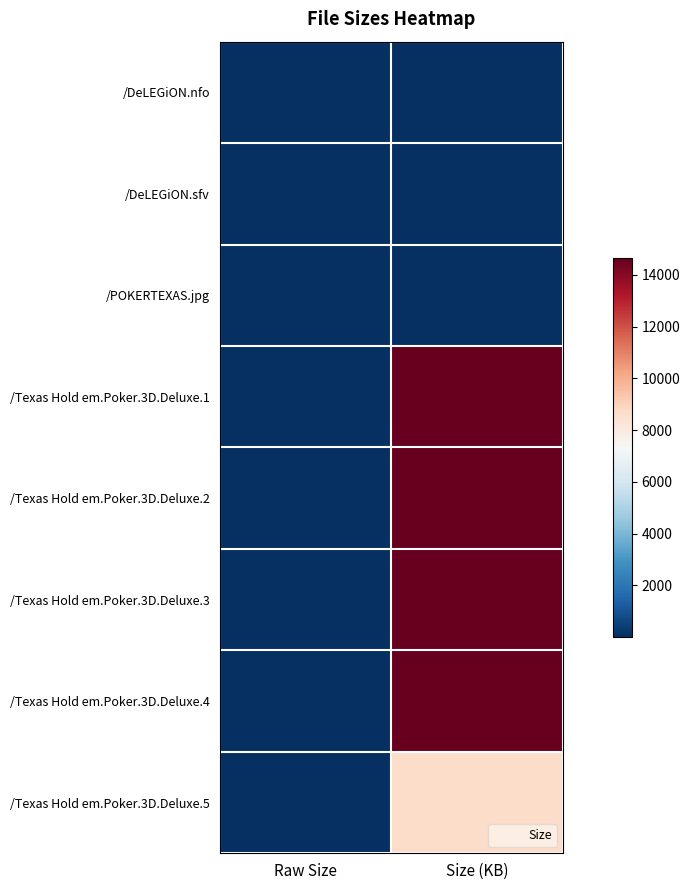

What is the total value across all series at Size (KB)?

67325.5